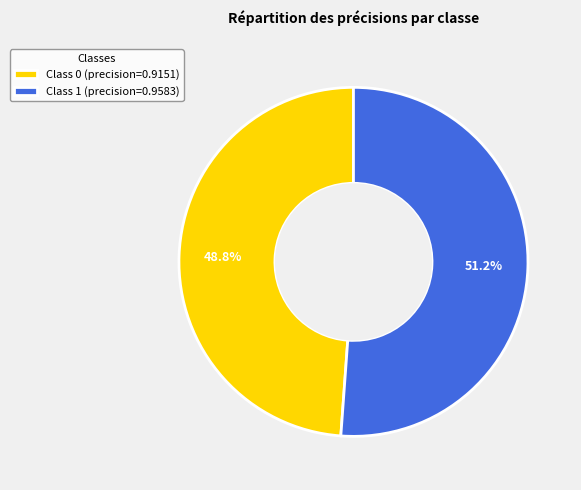

To the nearest percent, what is the average slice percentage?

50%